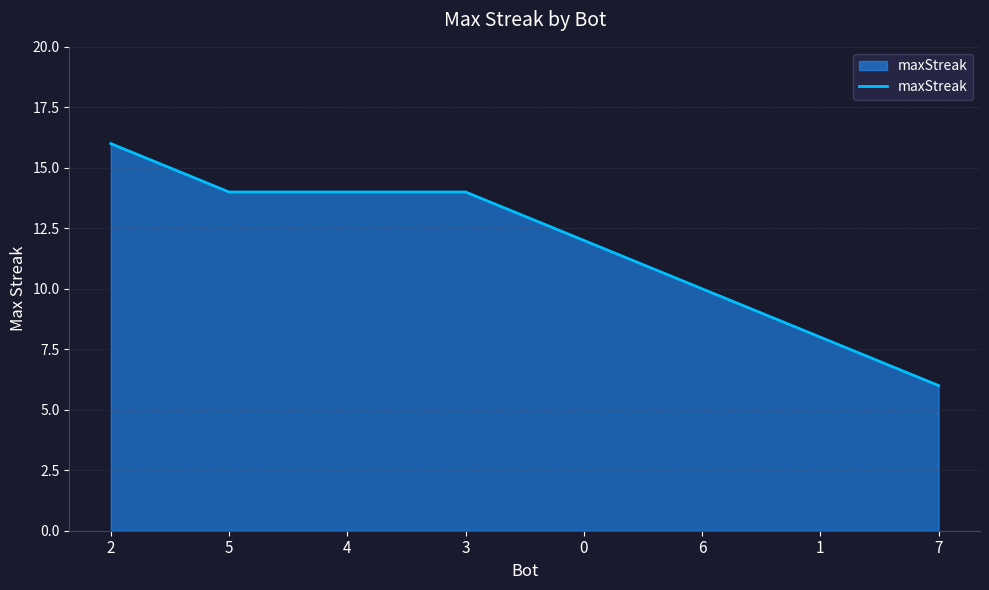

At which label does the data first exceed 14?

2